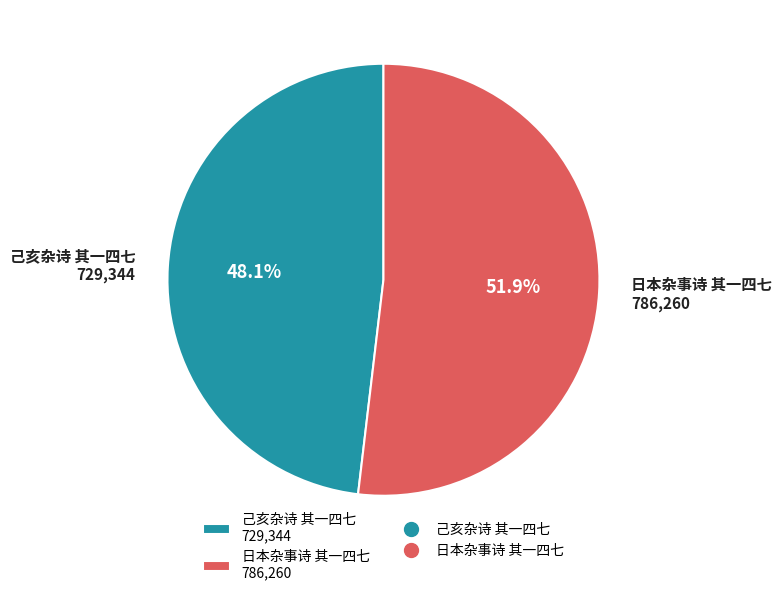

Combined, do 日本杂事诗 其一四七 and 己亥杂诗 其一四七 account for over 50%?

Yes